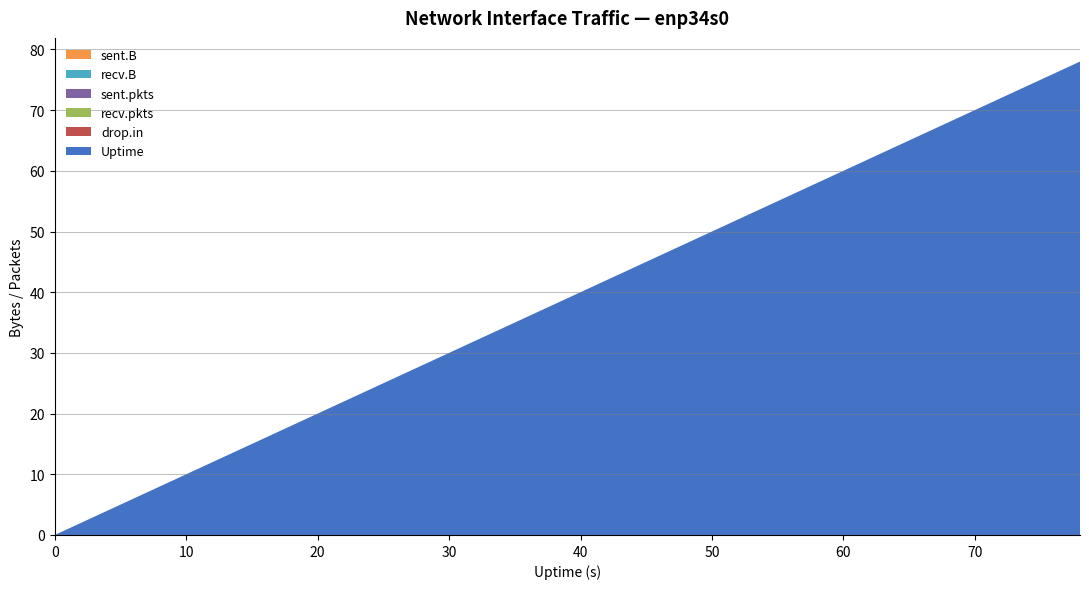

What is the sum of the Uptime values at 72 and 18?

90